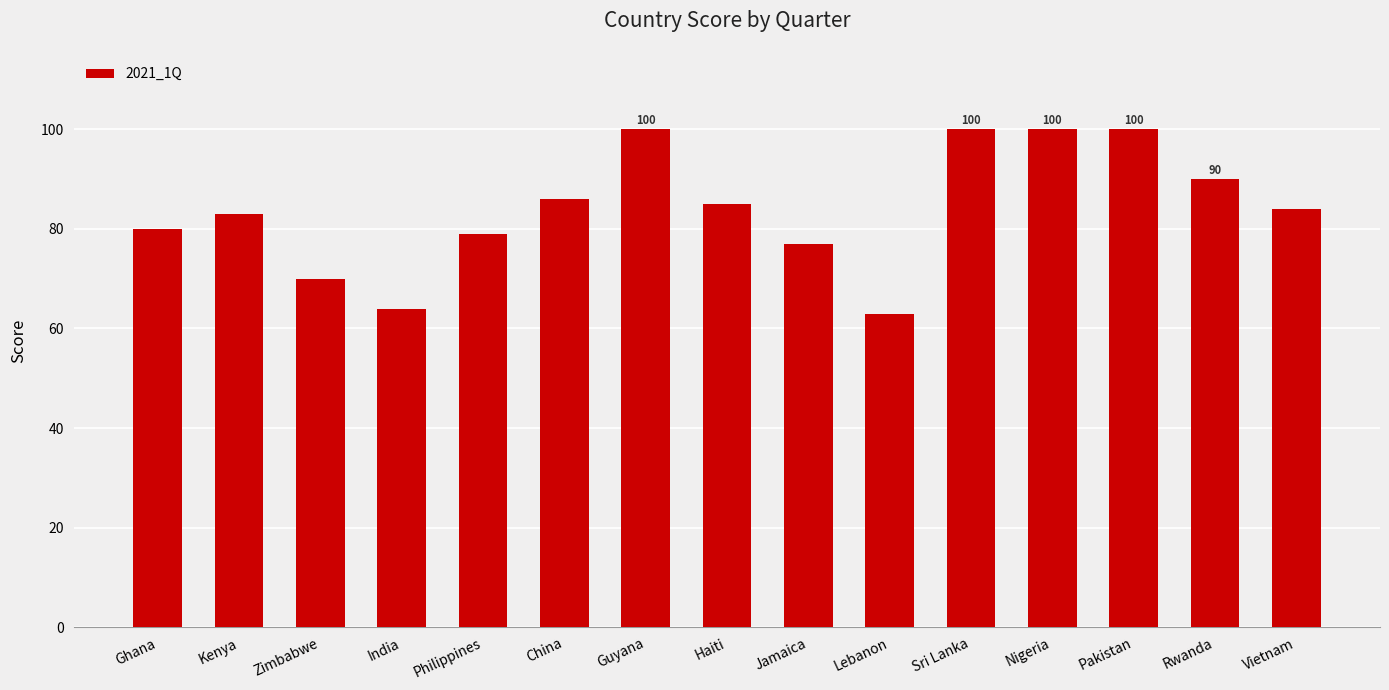

Reading right to left, list all the values displayed in this chart.

84	90	100	100	100	63	77	85	100	86	79	64	70	83	80